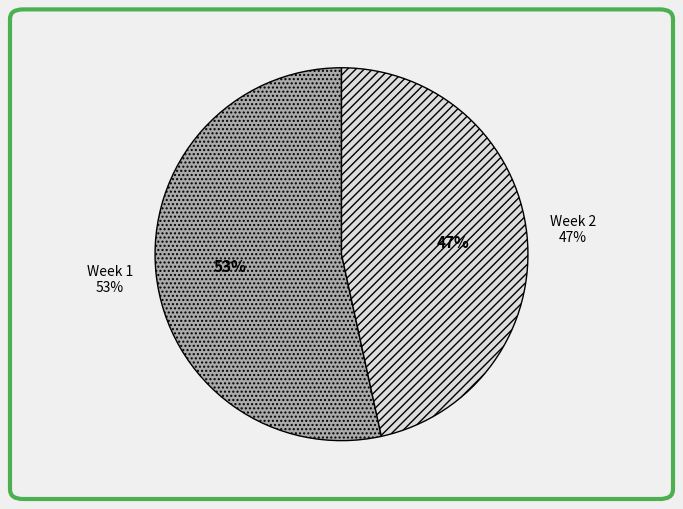

Which slice is the largest?

Week 1